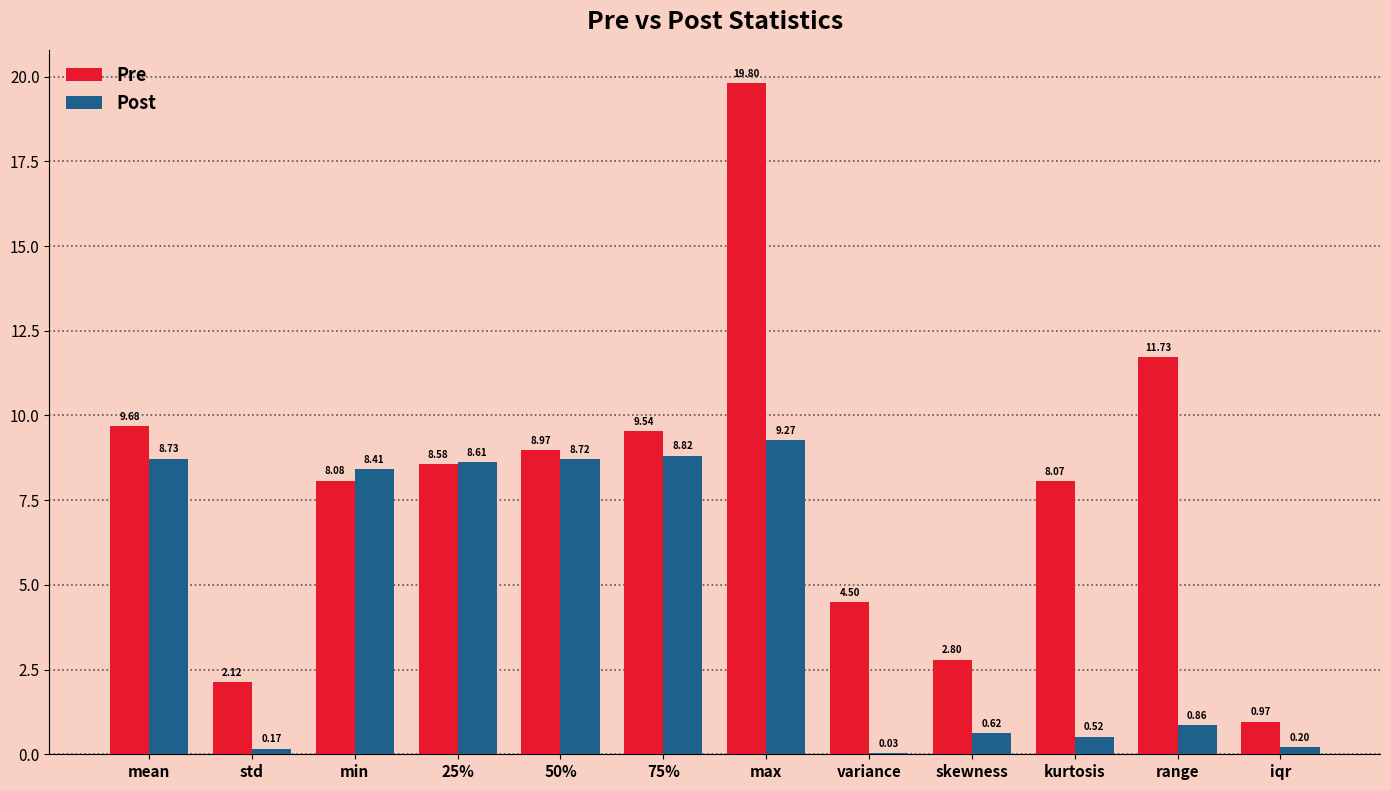

How many groups of bars are there?

12